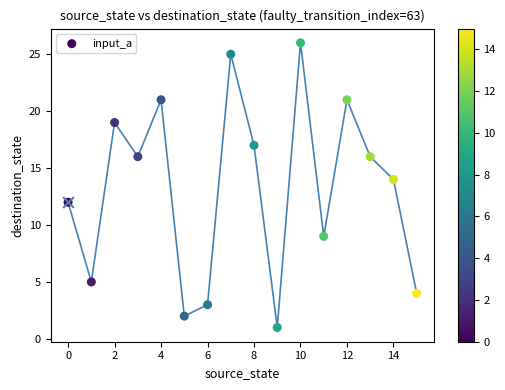

What is the ratio of the value at 2 to the value at 15?

4.8